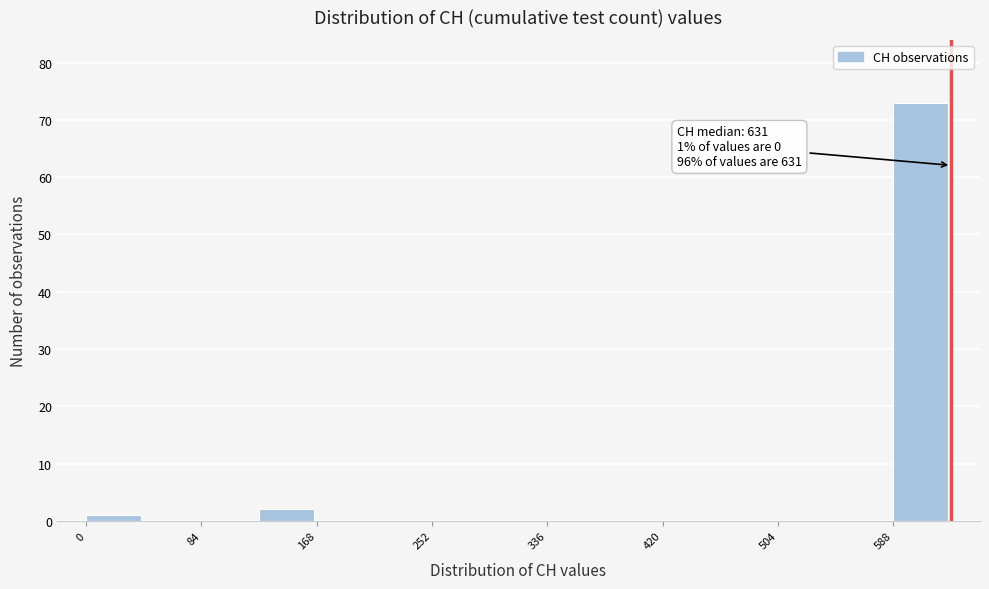

Over which range of the x-axis is the bar tallest?

590 to 630